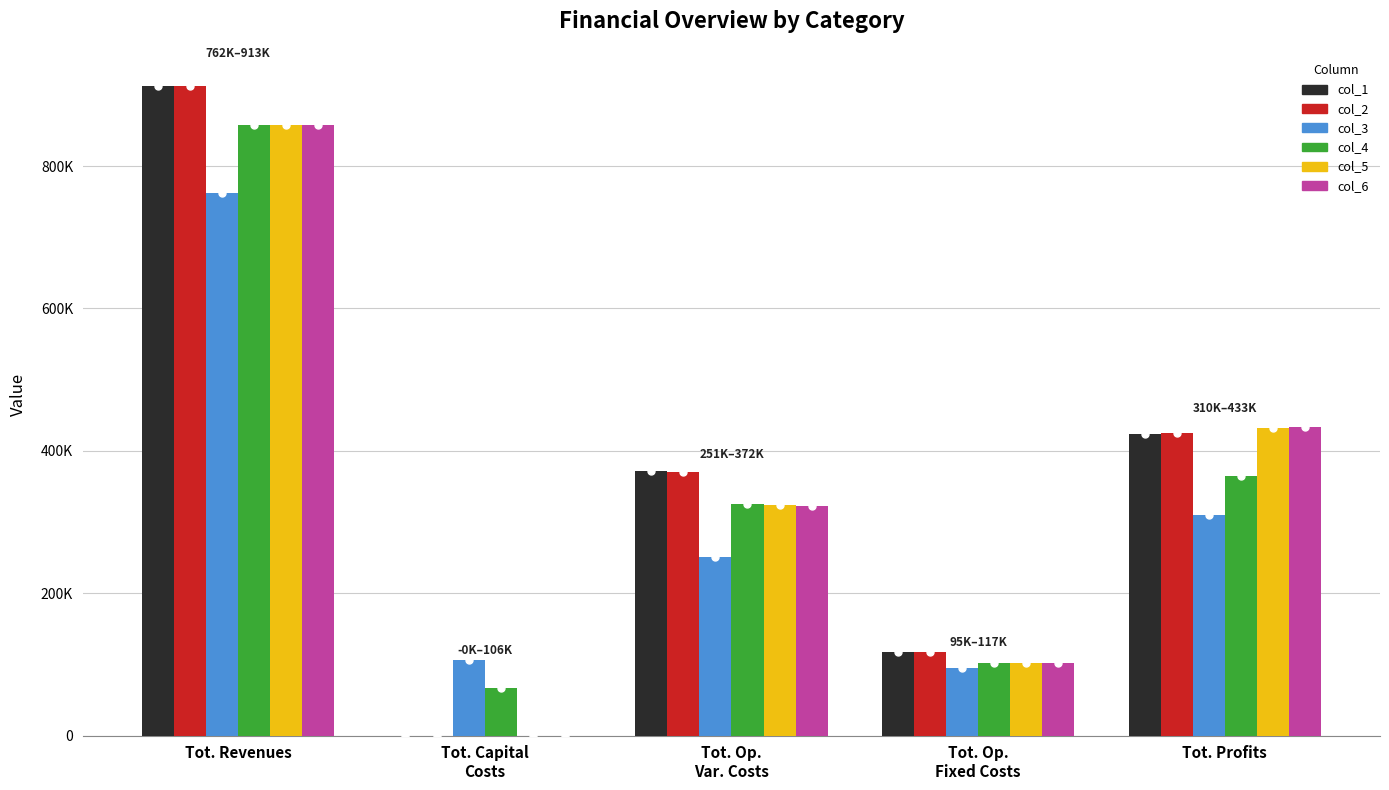

At which label does col_6 first exceed 322271?

Tot. Revenues